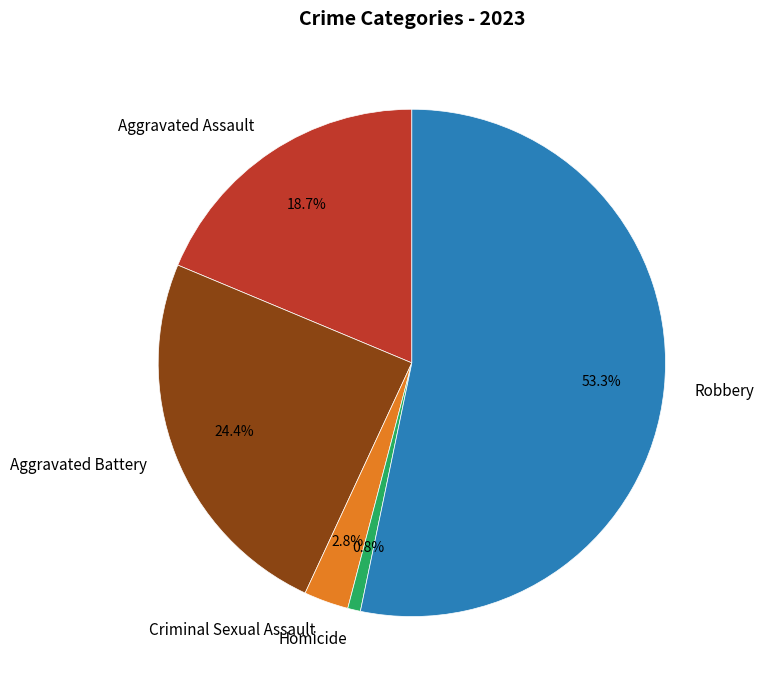

What is the majority slice?

Robbery